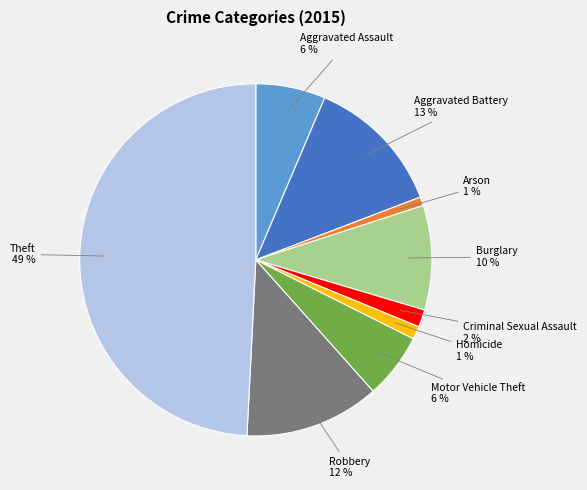

To the nearest percent, what is the difference between the largest and smallest slice percentages?

48%